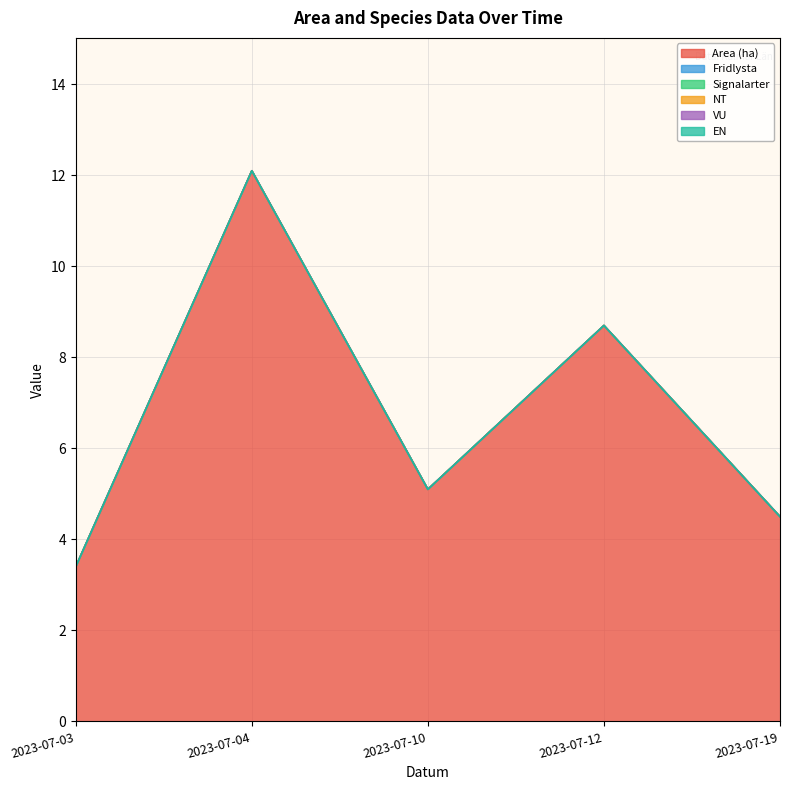

How many lines are shown in the chart?

6